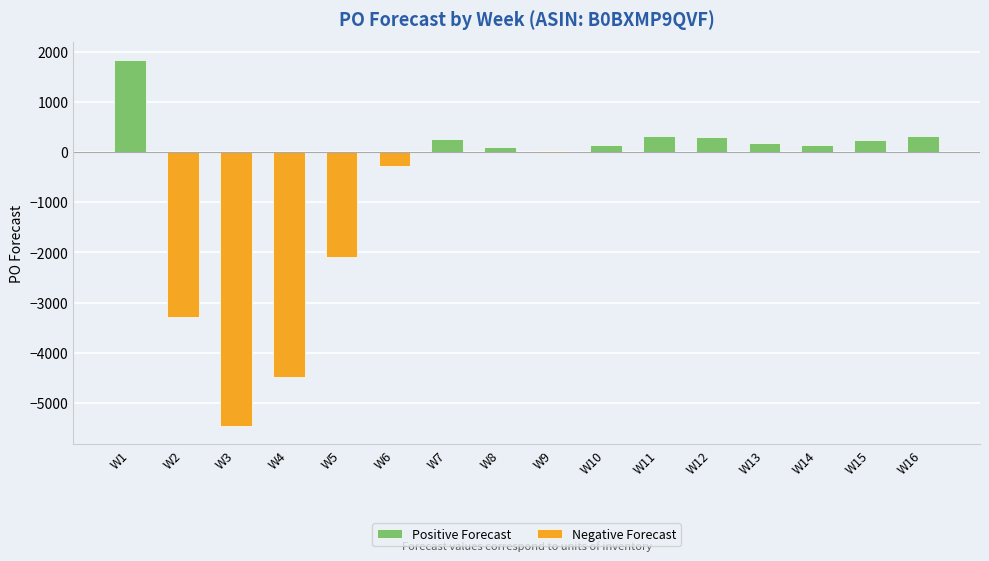

Which series has the largest total across all categories?

Positive Forecast